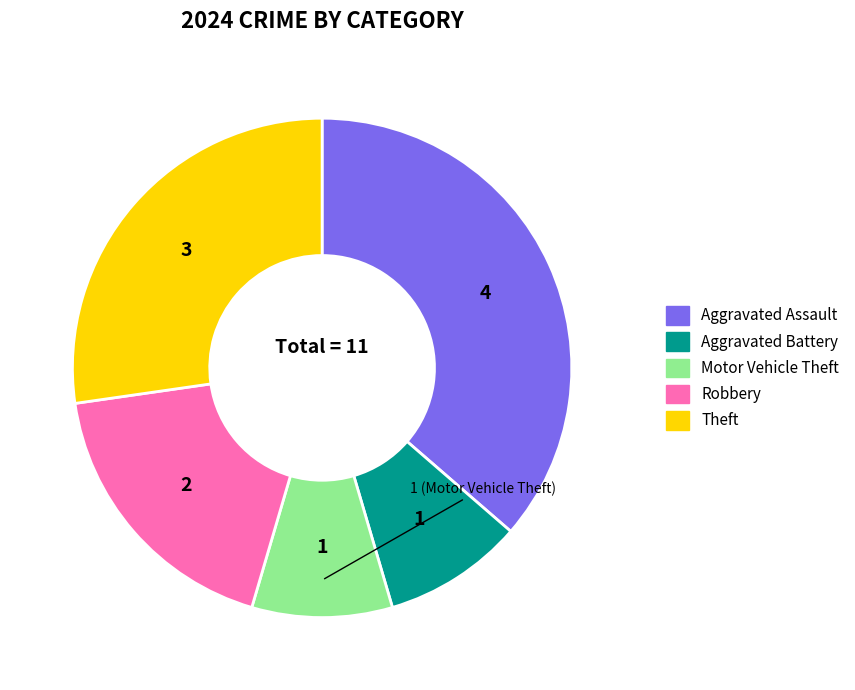

How many segments does this pie chart have?

5